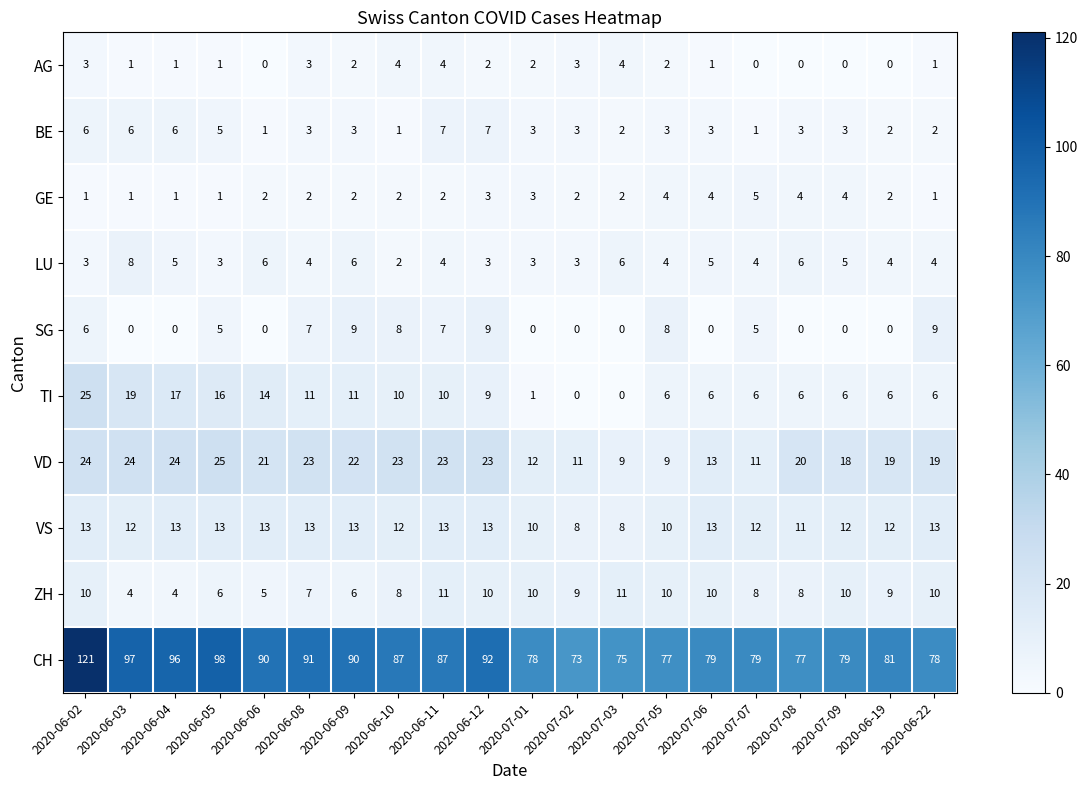

What is the total value across all series at 2020-06-06?

152